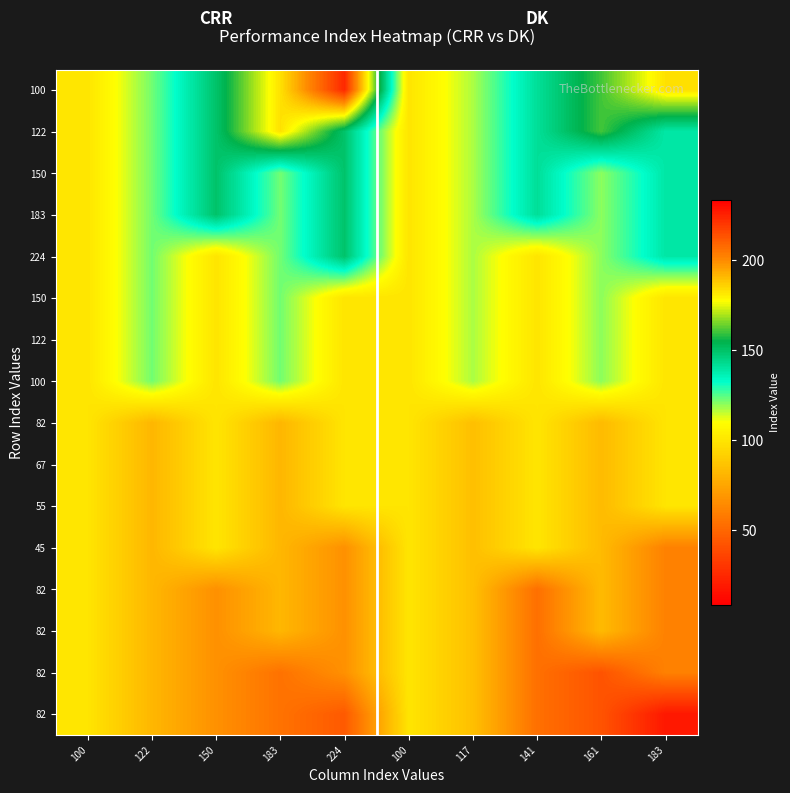

What is the difference between the highest and lowest values at 122?

40.5